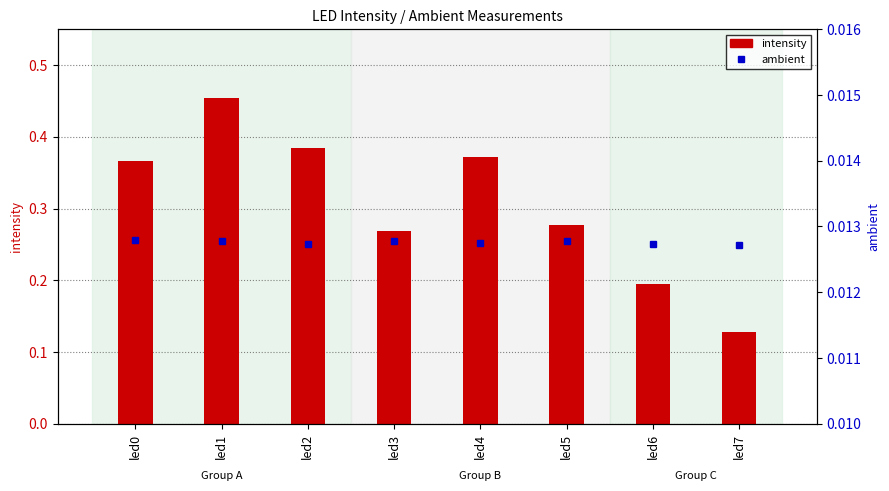

Which has a higher value, led7 or led6?

led6